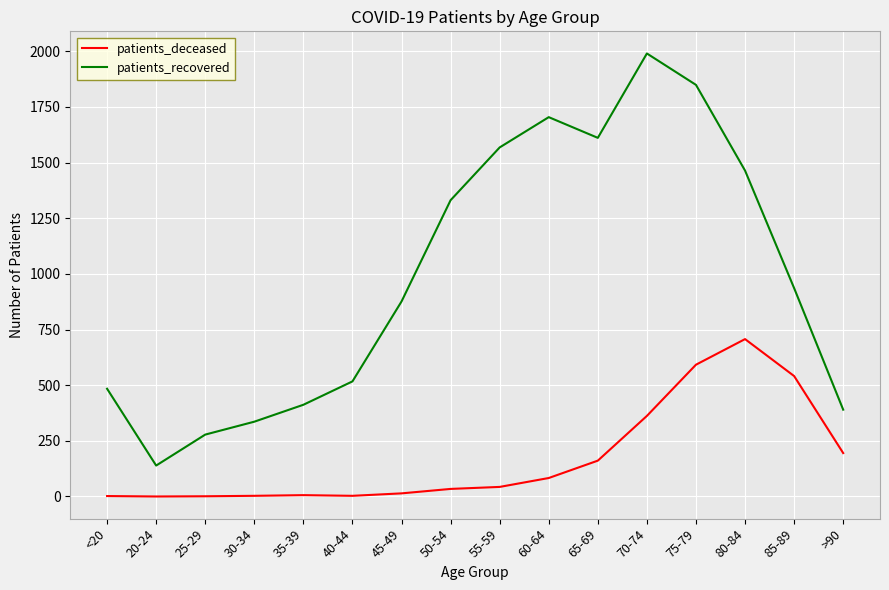

At which label does patients_recovered reach its minimum?

20-24